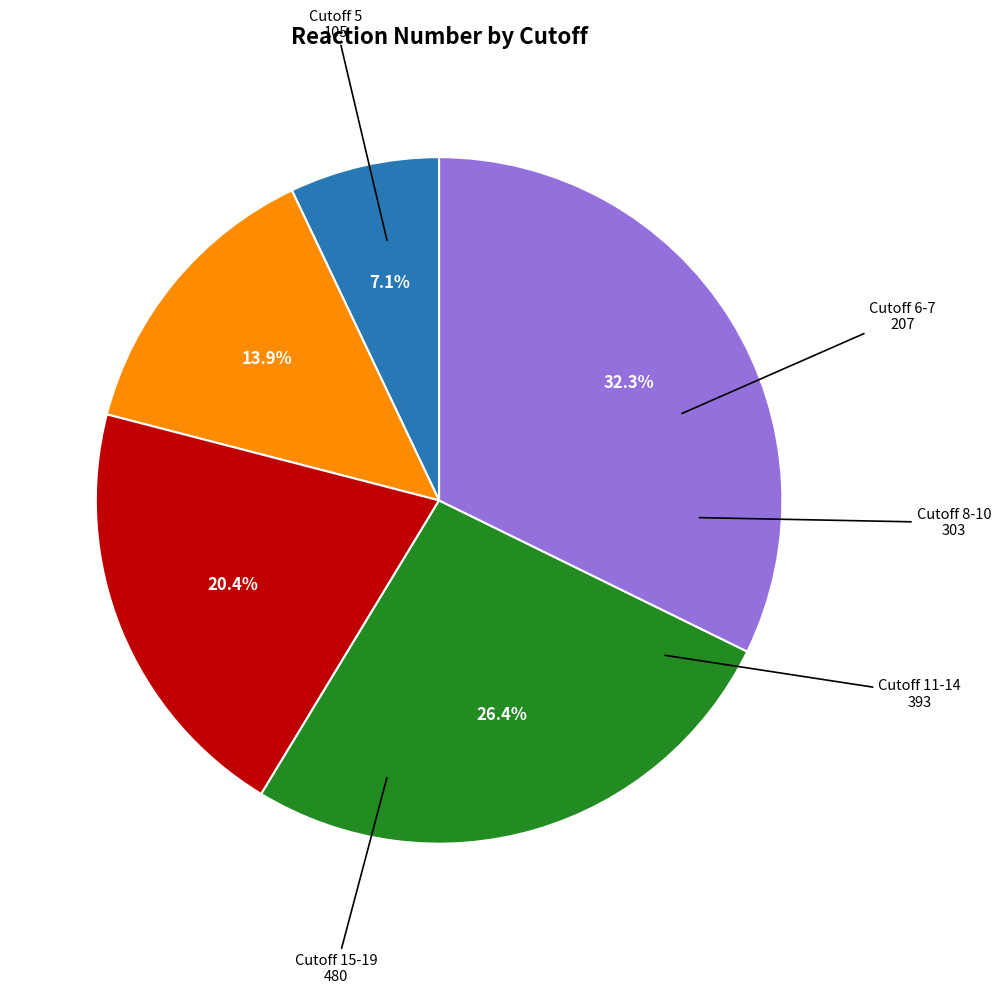

What portion of the pie excludes Cutoff 8-10?

79.6%